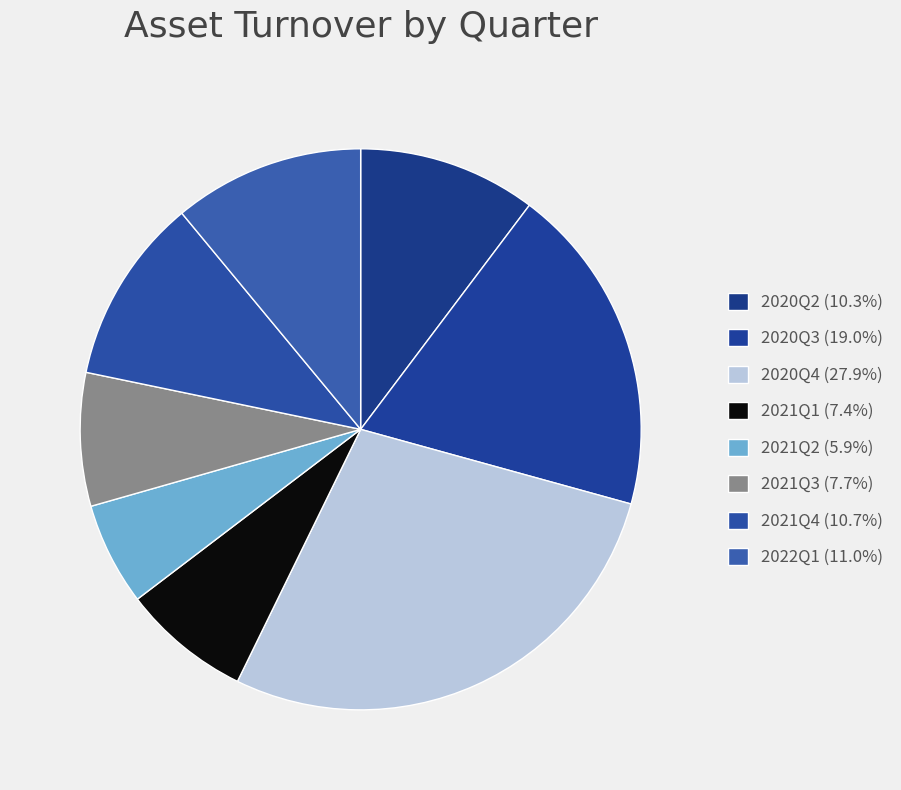

Which slice is the smallest?

2021Q2